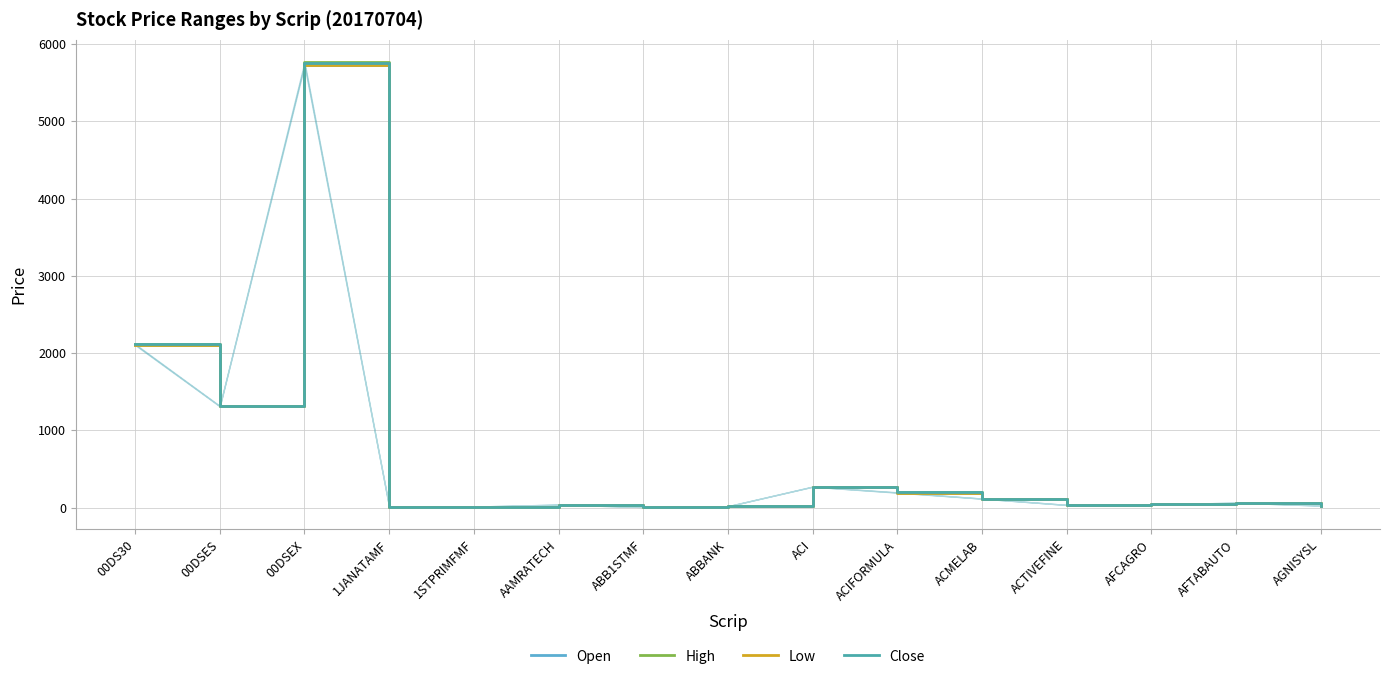

What is the value of the Open point at the 14th from the left?

62.9